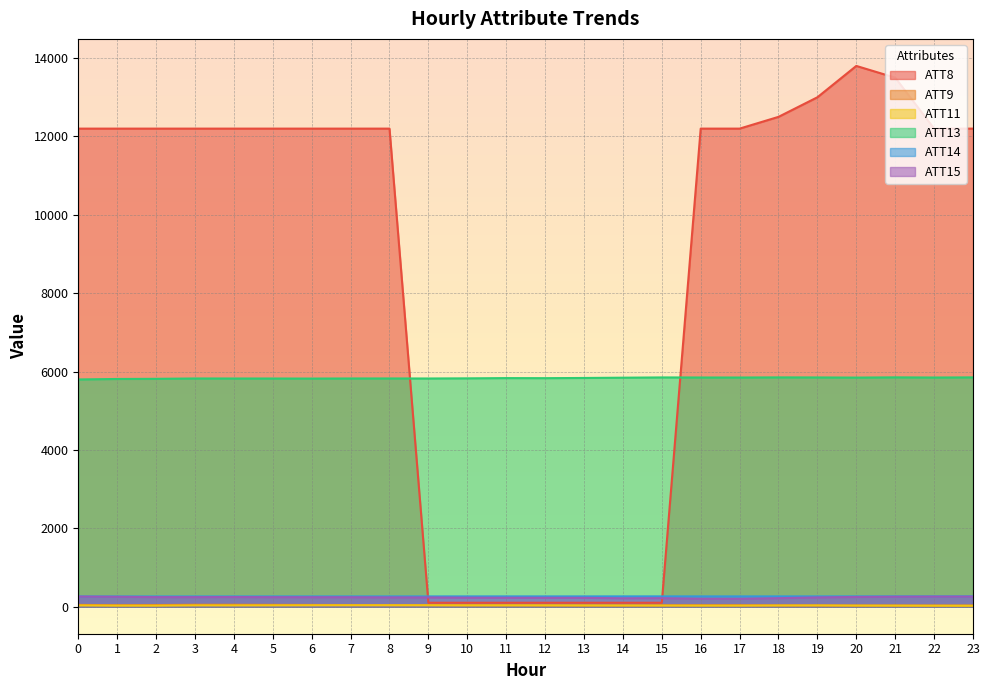

At 6, list the series in order from largest to smallest.

ATT8, ATT13, ATT14, ATT15, ATT9, ATT11